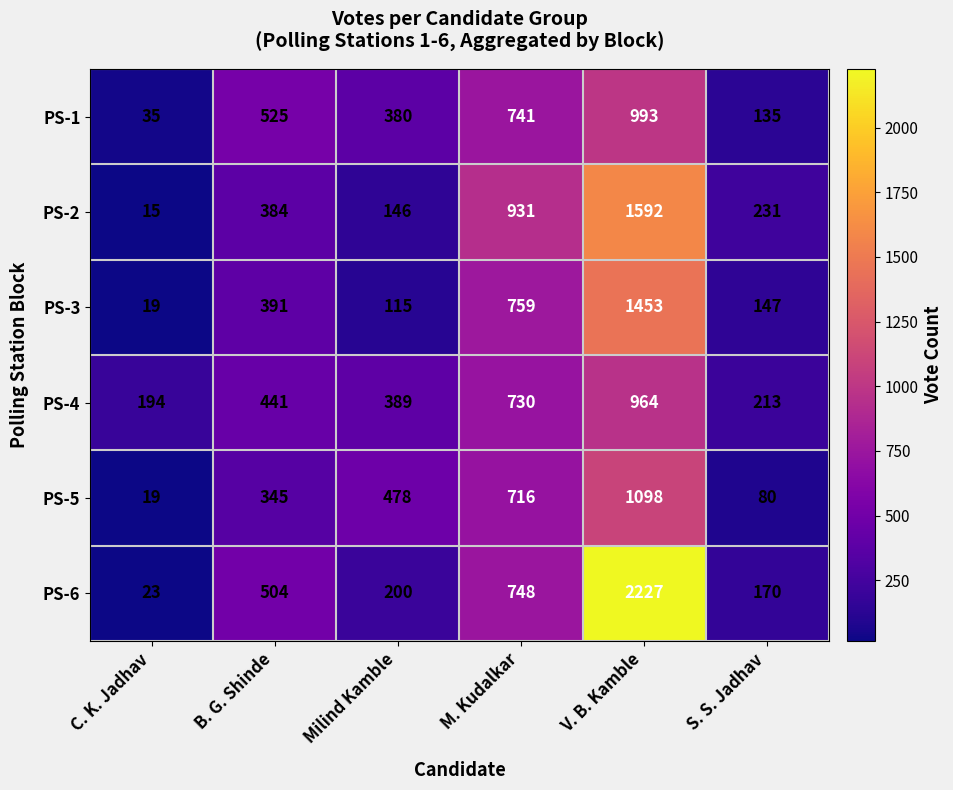

What is the total value across all series at M. Kudalkar?

4625